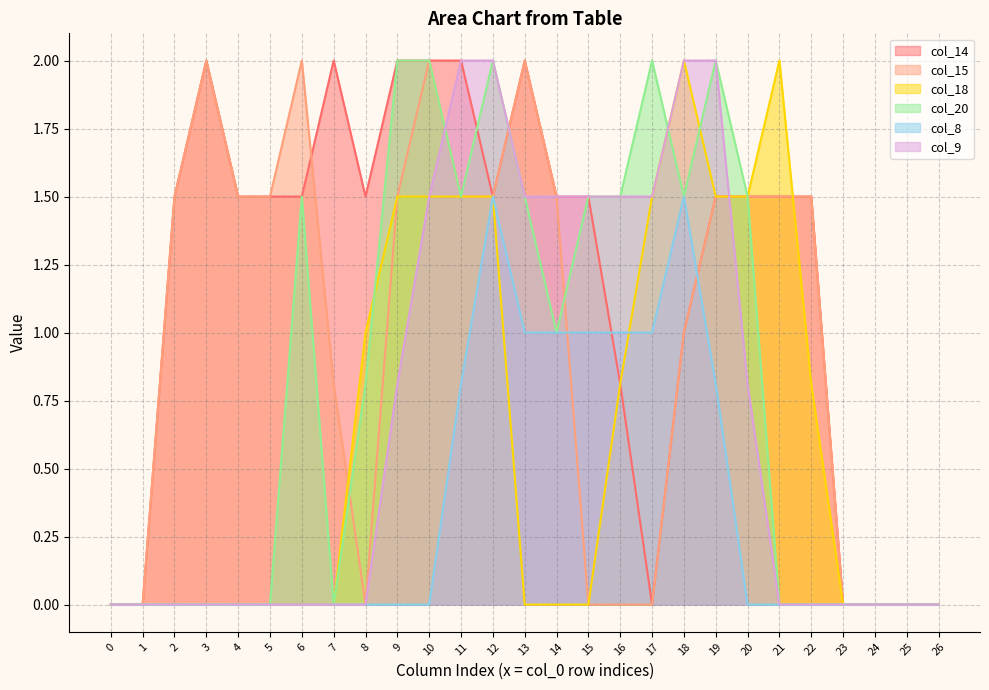

Which category has the highest value in the col_15 series?

3